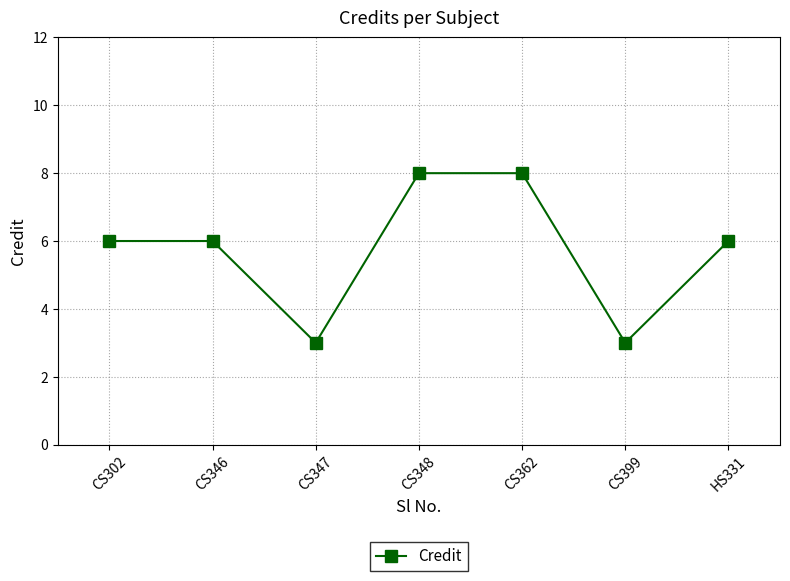

Which has a higher value, CS362 or CS399?

CS362